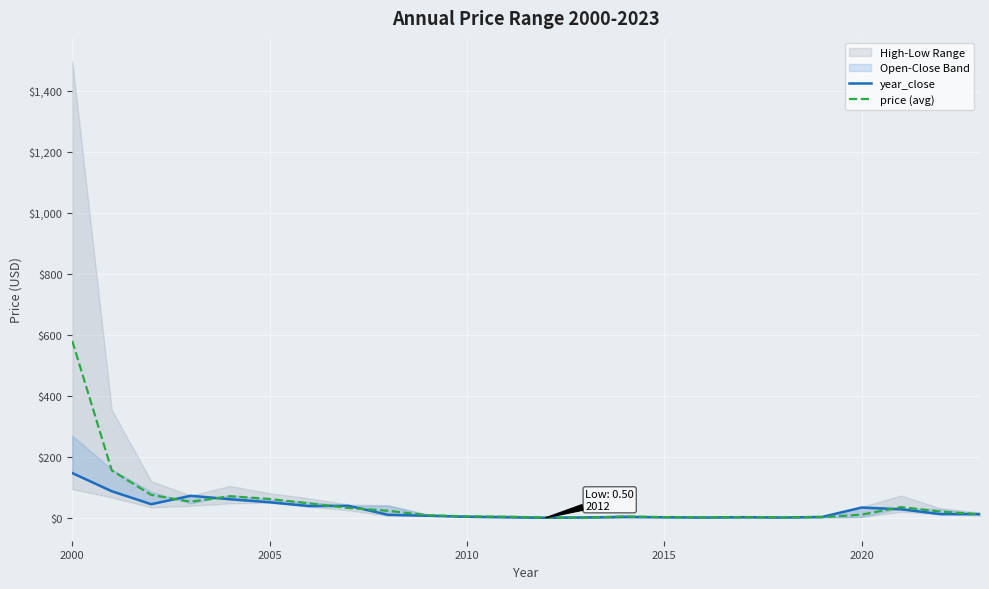

Which category has the highest value in the price (avg) series?

2000